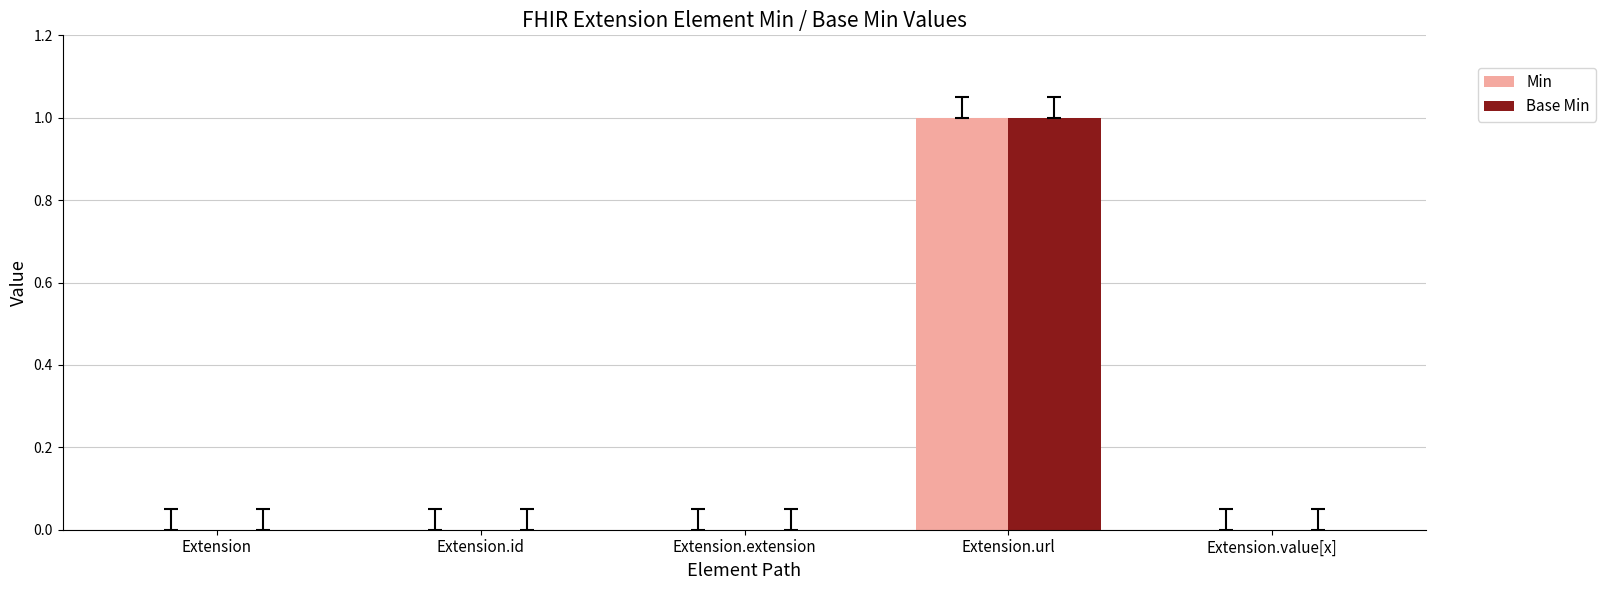

At which category is the sum across all series the highest?

Extension.url